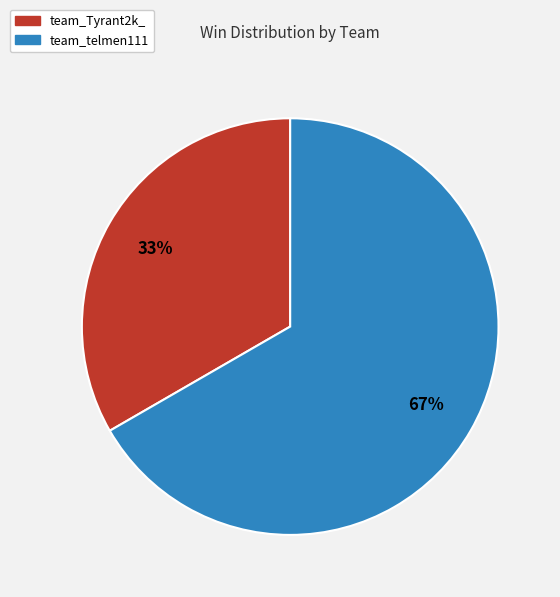

Do team_Tyrant2k_ and team_telmen111 together represent more than half of the pie?

Yes